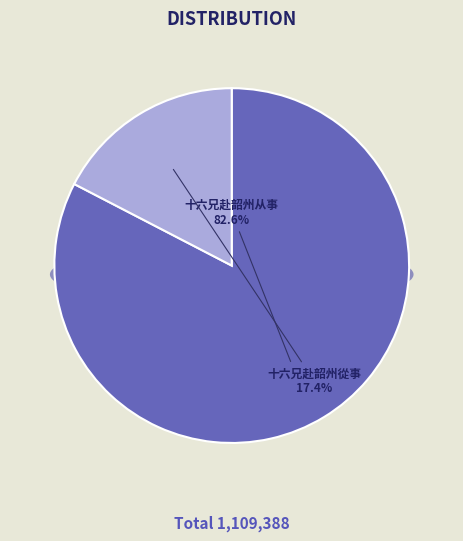

Do 十六兄赴韶州从事 and 十六兄赴韶州從事 together represent more than half of the pie?

Yes